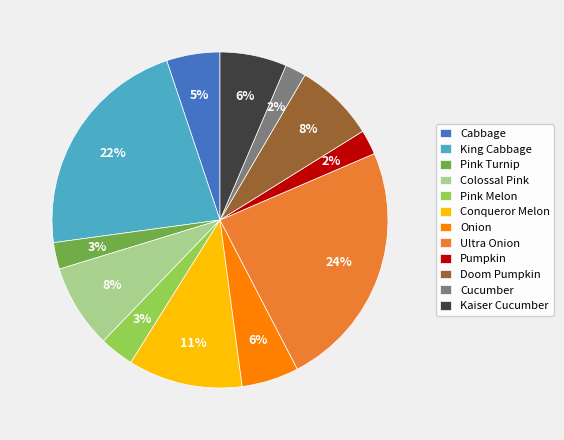

Is there a majority slice in this chart?

No